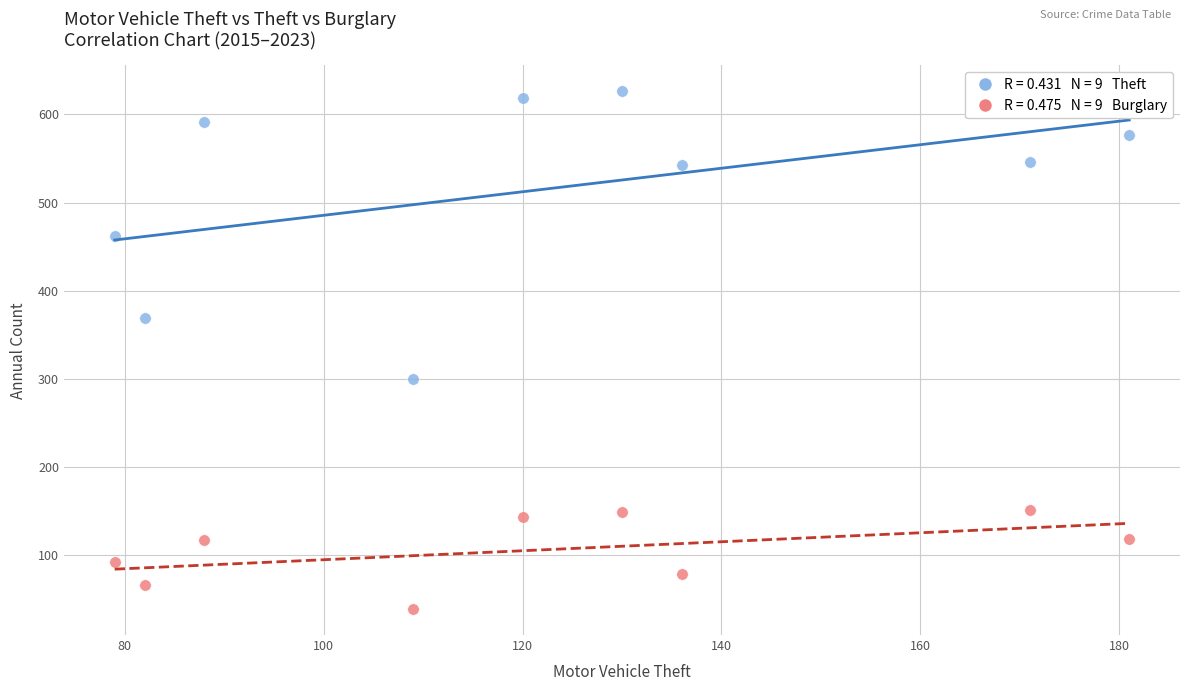

Across all data points, what is the range of Y values (max minus min)?

587